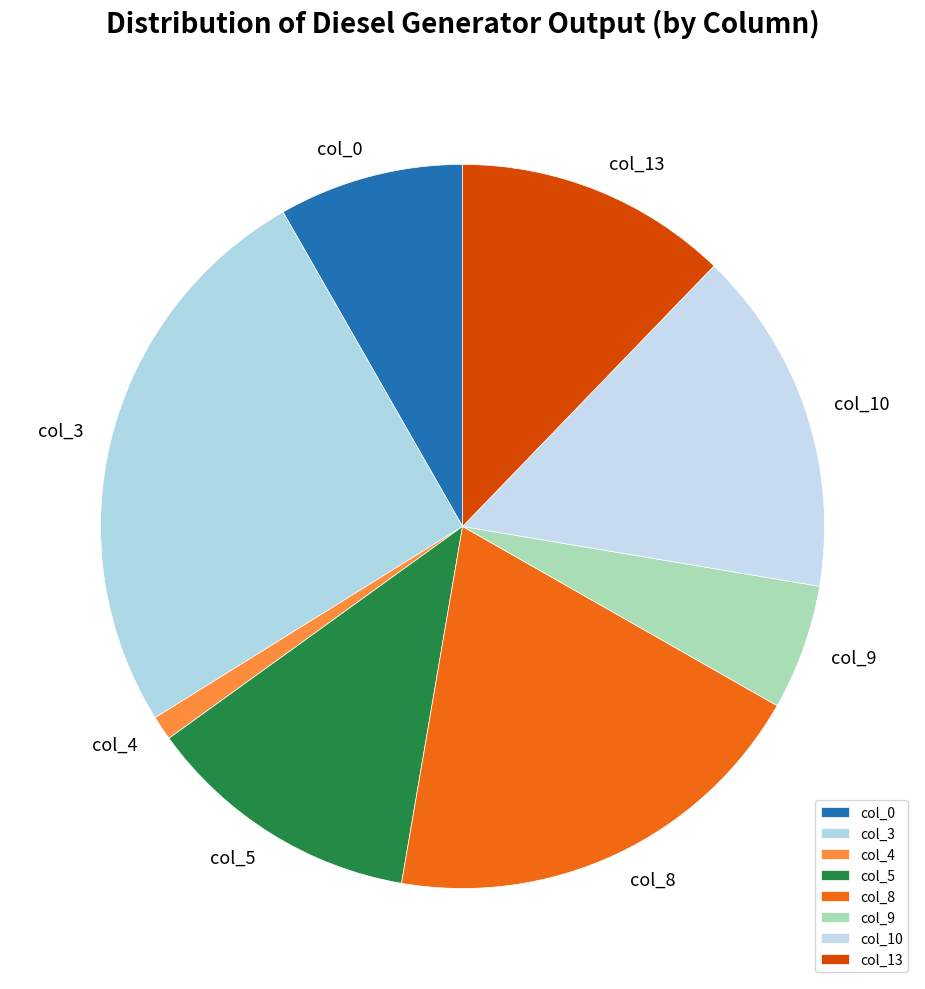

Is it true that col_8 is 19% of the pie?

True